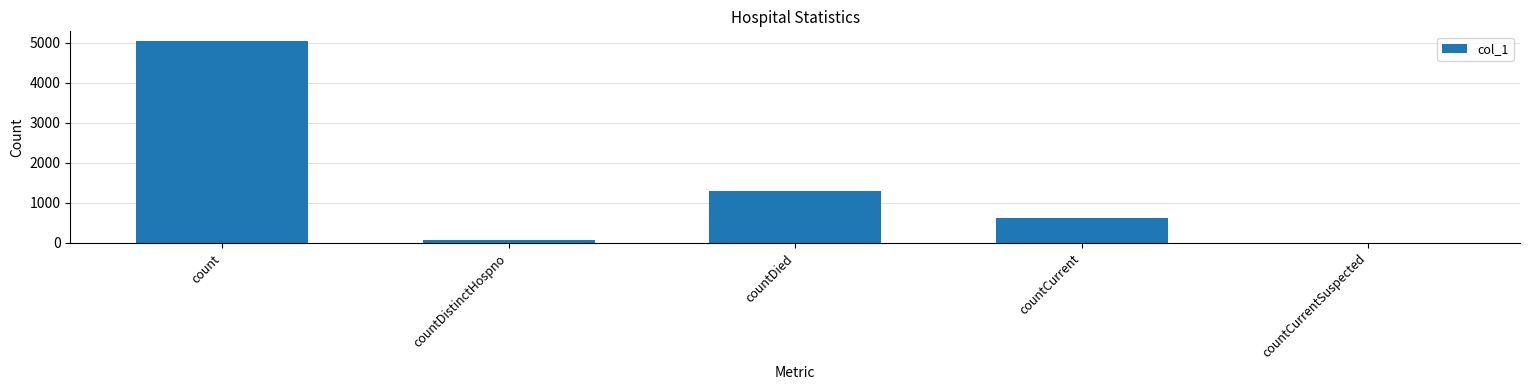

What is the greatest value displayed?

5029